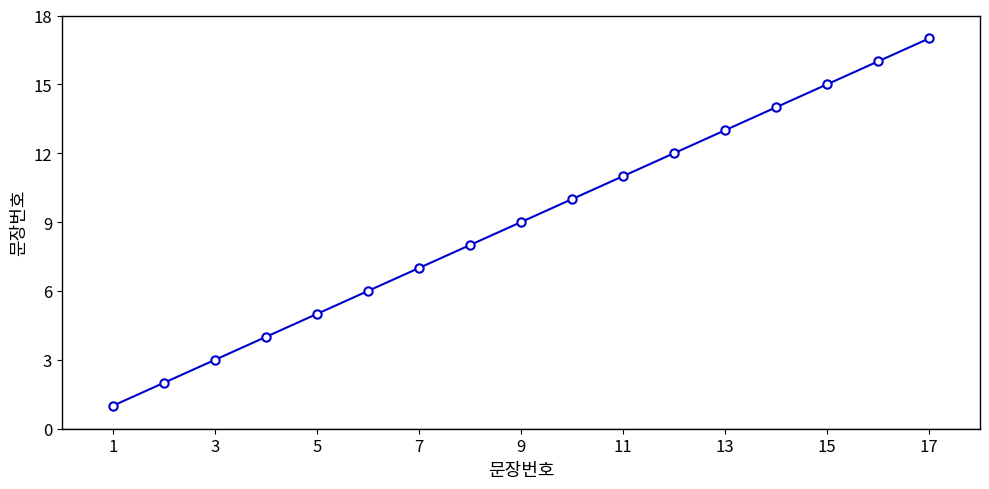

What is the difference between the maximum and minimum values?

16